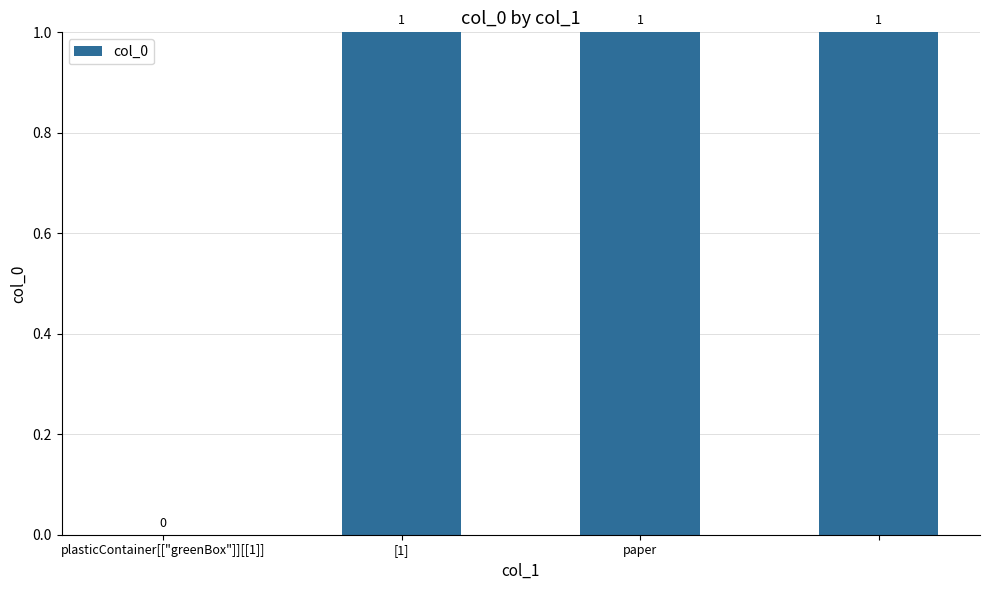

What is the sum of all values?

3